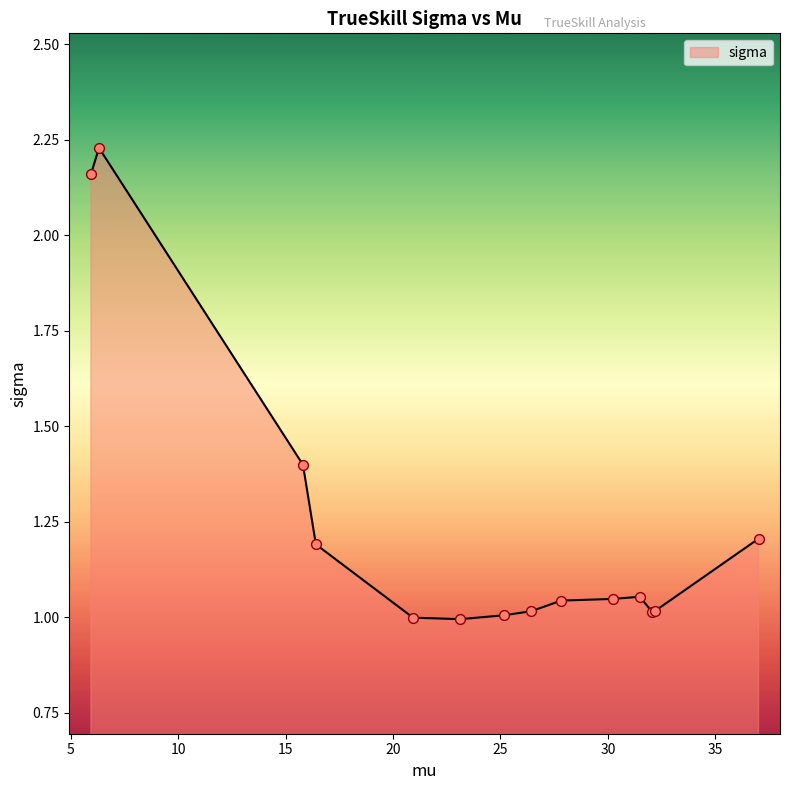

What is the difference between the maximum and minimum values?

1.2